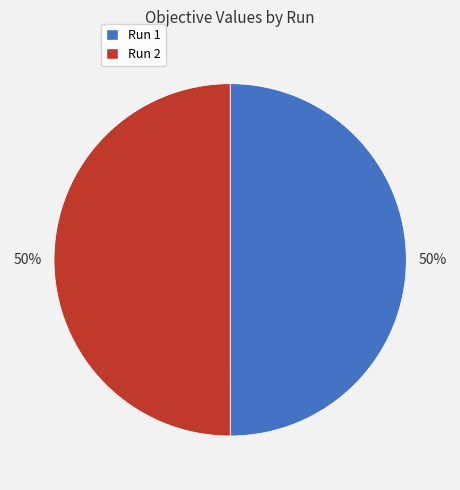

To the nearest percent, what is the combined percentage of Run 2 and Run 1?

100%